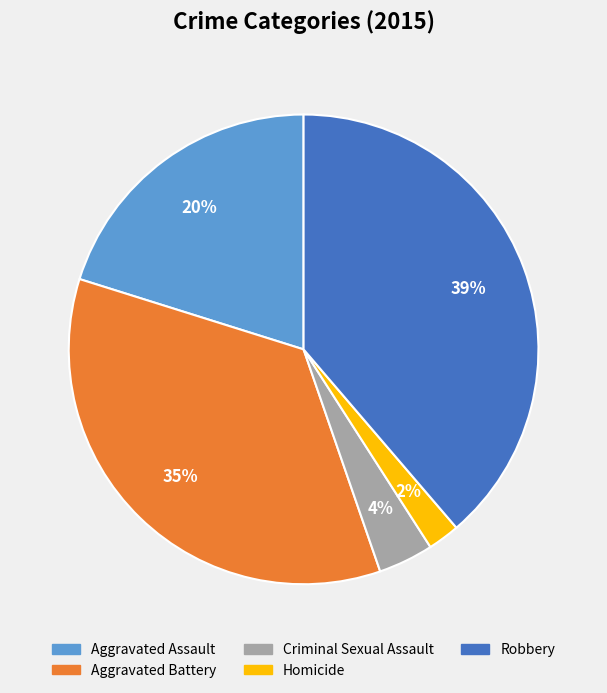

Combined, do Aggravated Battery and Criminal Sexual Assault account for over 50%?

No